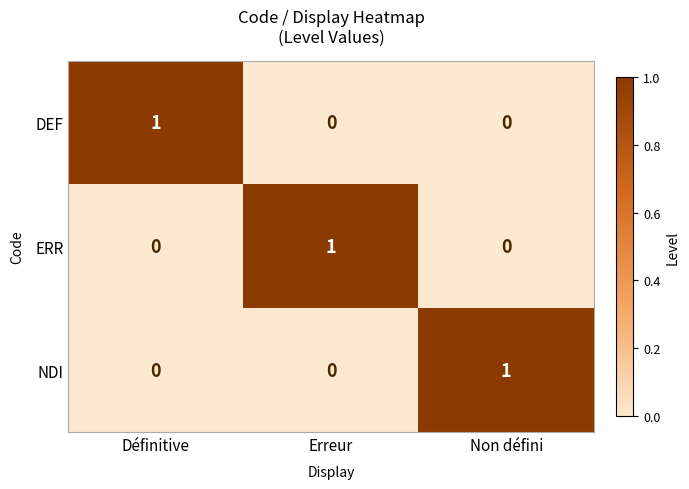

Reading left to right, extract all data points from this chart.

DEF: Définitive=1	Erreur=0	Non défini=0
ERR: Définitive=0	Erreur=1	Non défini=0
NDI: Définitive=0	Erreur=0	Non défini=1